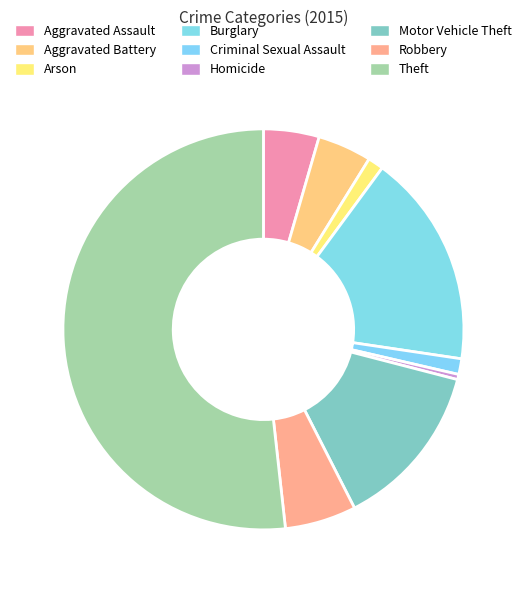

How many segments does this pie chart have?

9